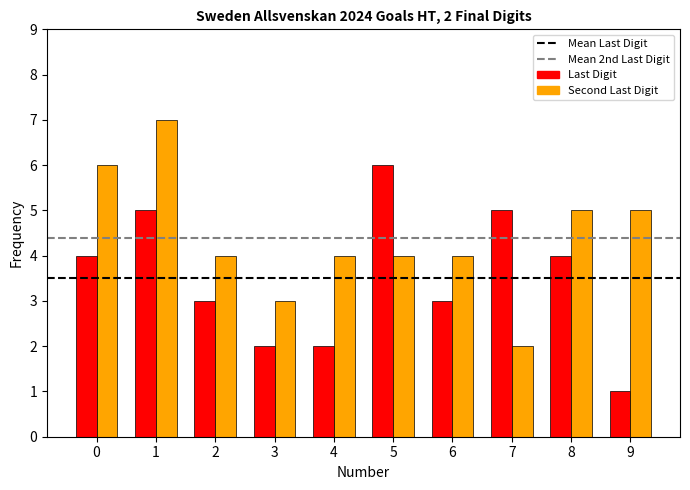

Rank the series by their maximum value, from highest to lowest.

Second Last Digit, Last Digit